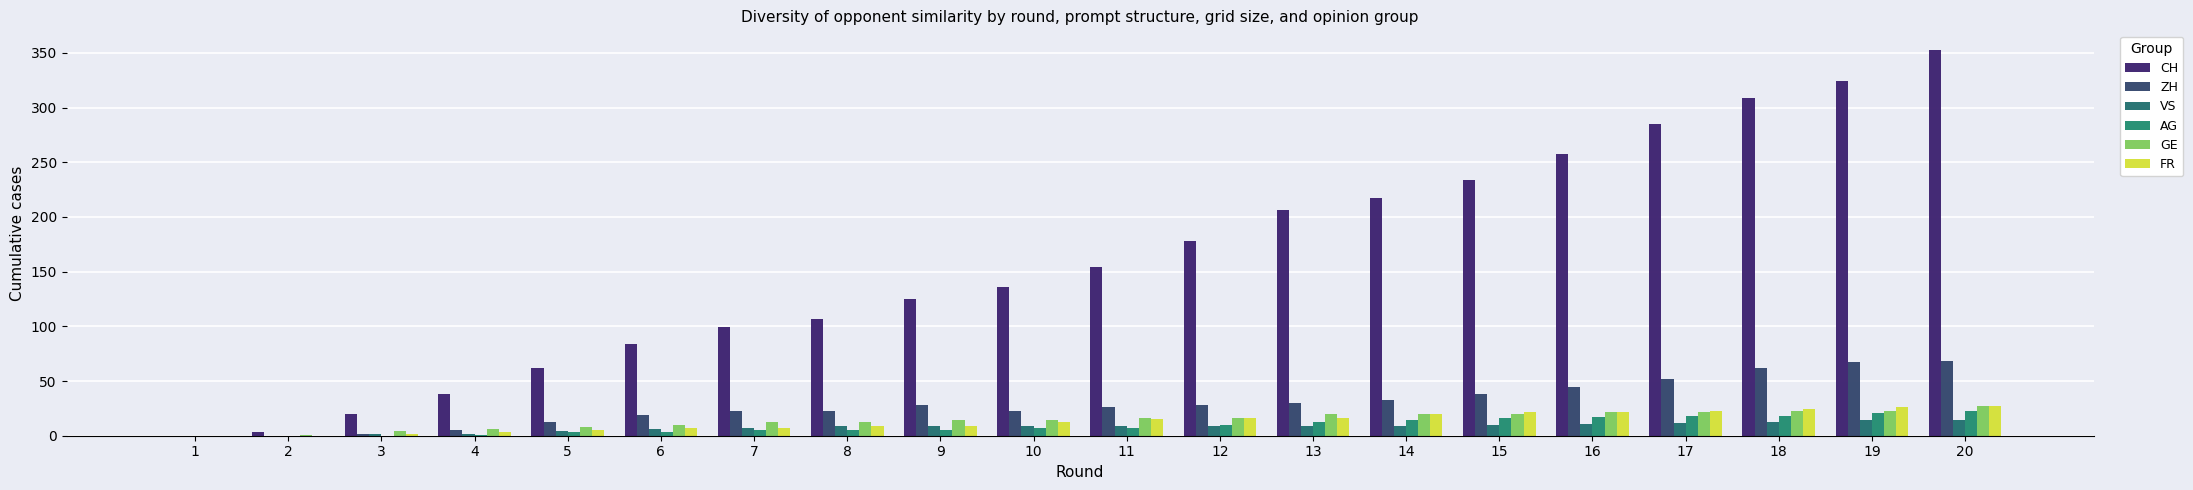

What is the difference between the highest and lowest values at 14?

208